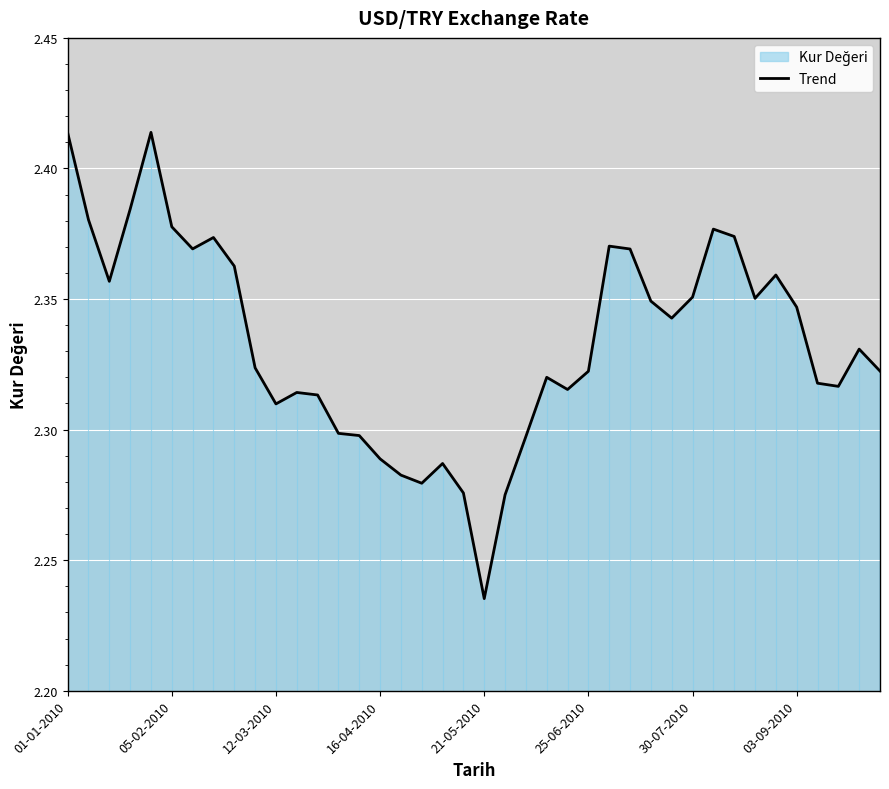

Where is the data nearest to the value 2?

21-05-2010